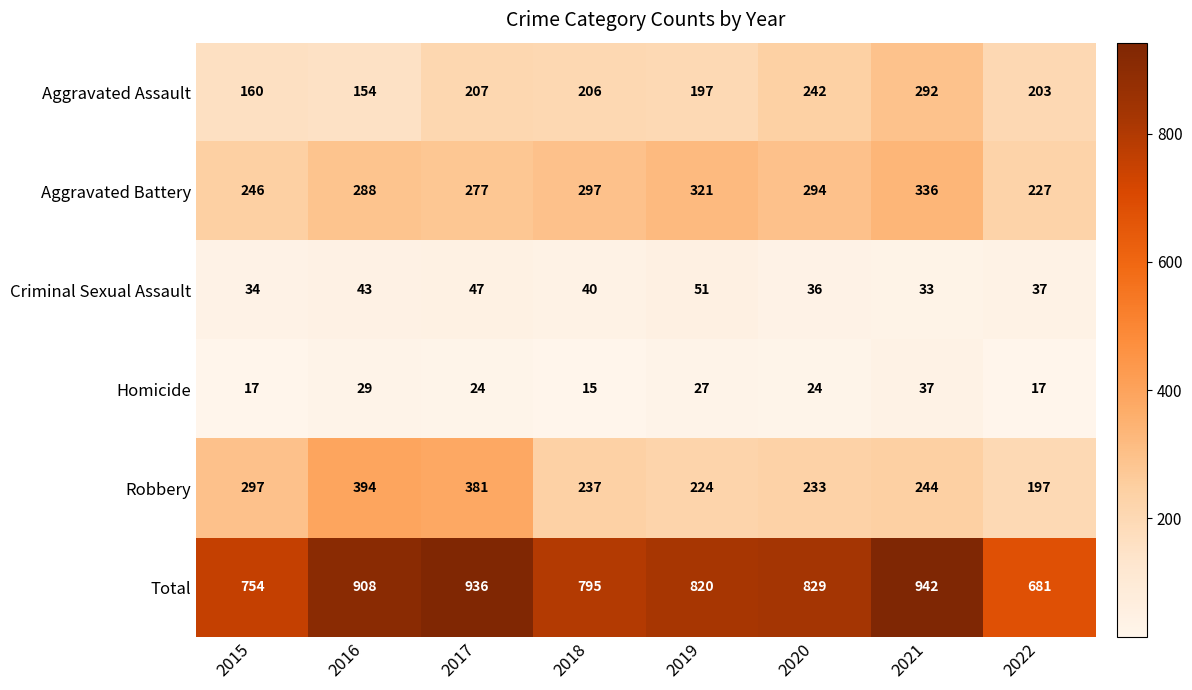

Which series has the largest range (max minus min)?

Total